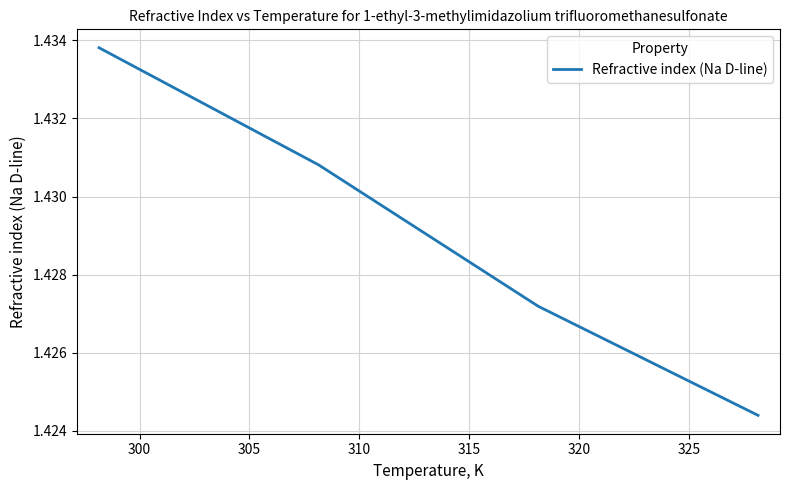

True or false: there are more than 2 points higher than both neighbors.

False